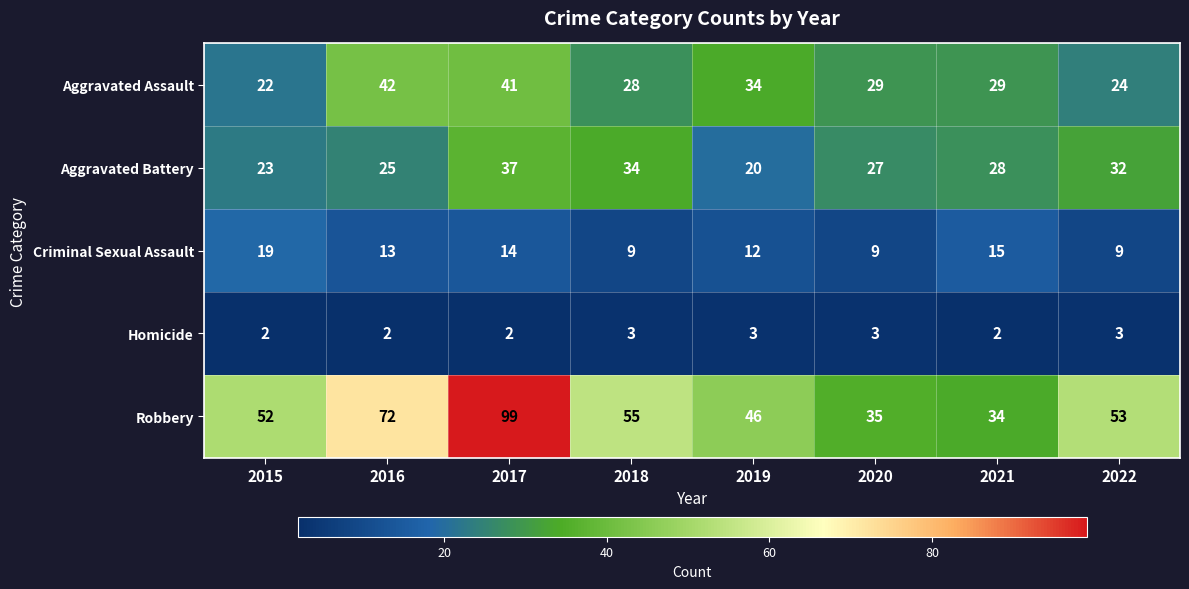

Which series has the largest range (max minus min)?

Robbery